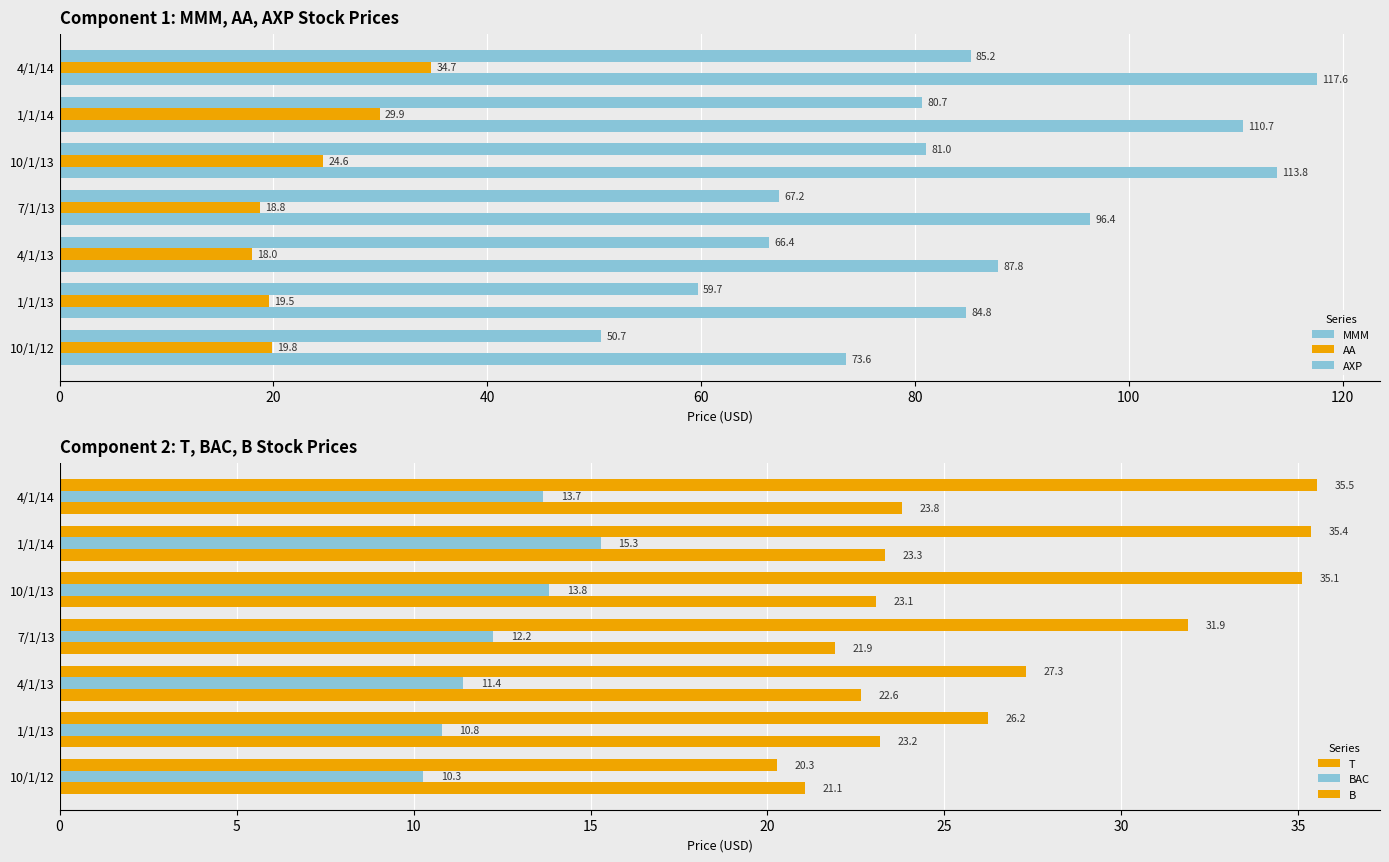

At how many categories does at least one series exceed 15?

7